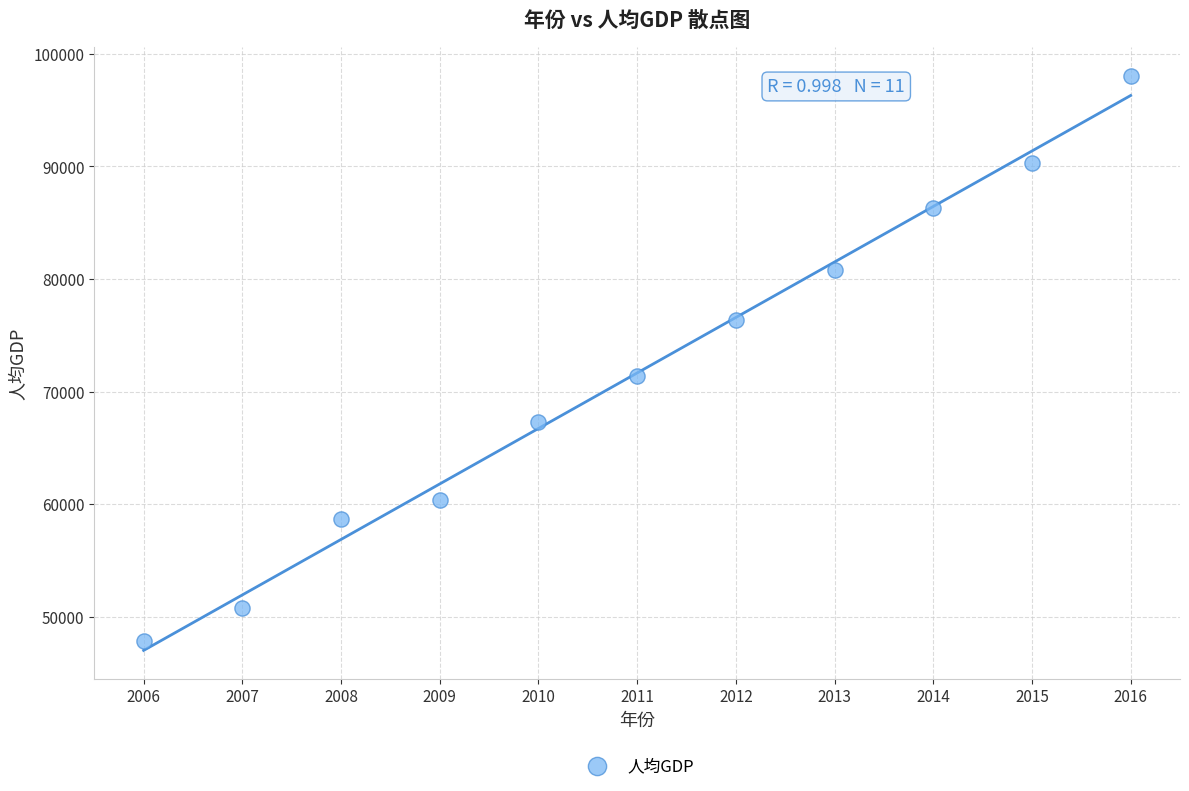

What is the average X value?

2011